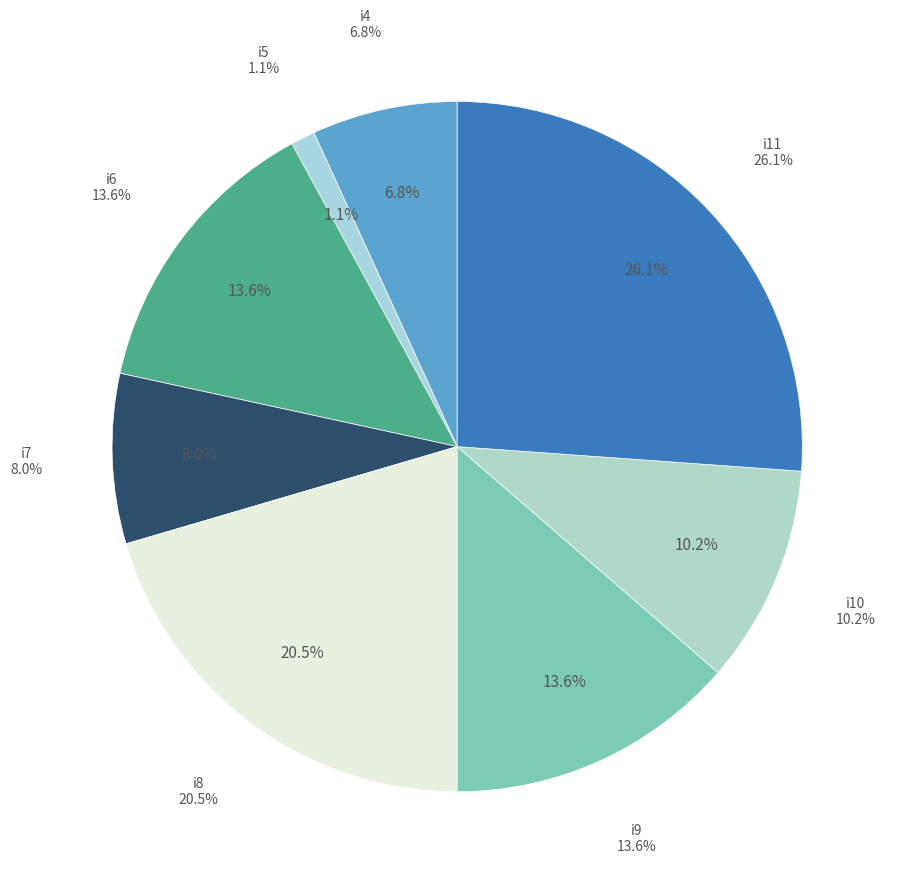

What percentage is the i10 slice, to the nearest percent?

10%